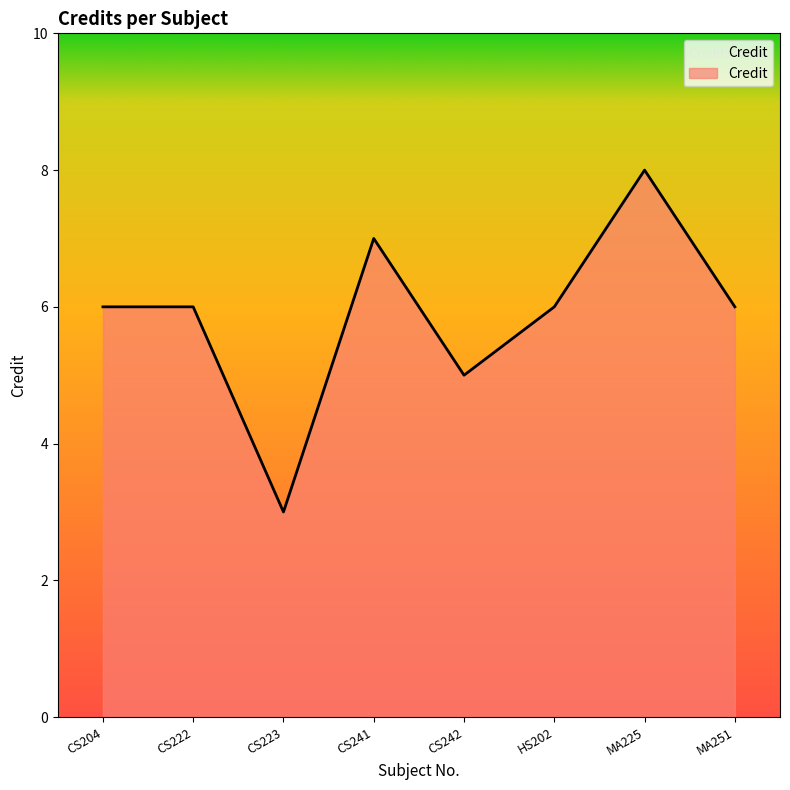

Reading left to right, transcribe all the data shown in this chart.

6	6	3	7	5	6	8	6